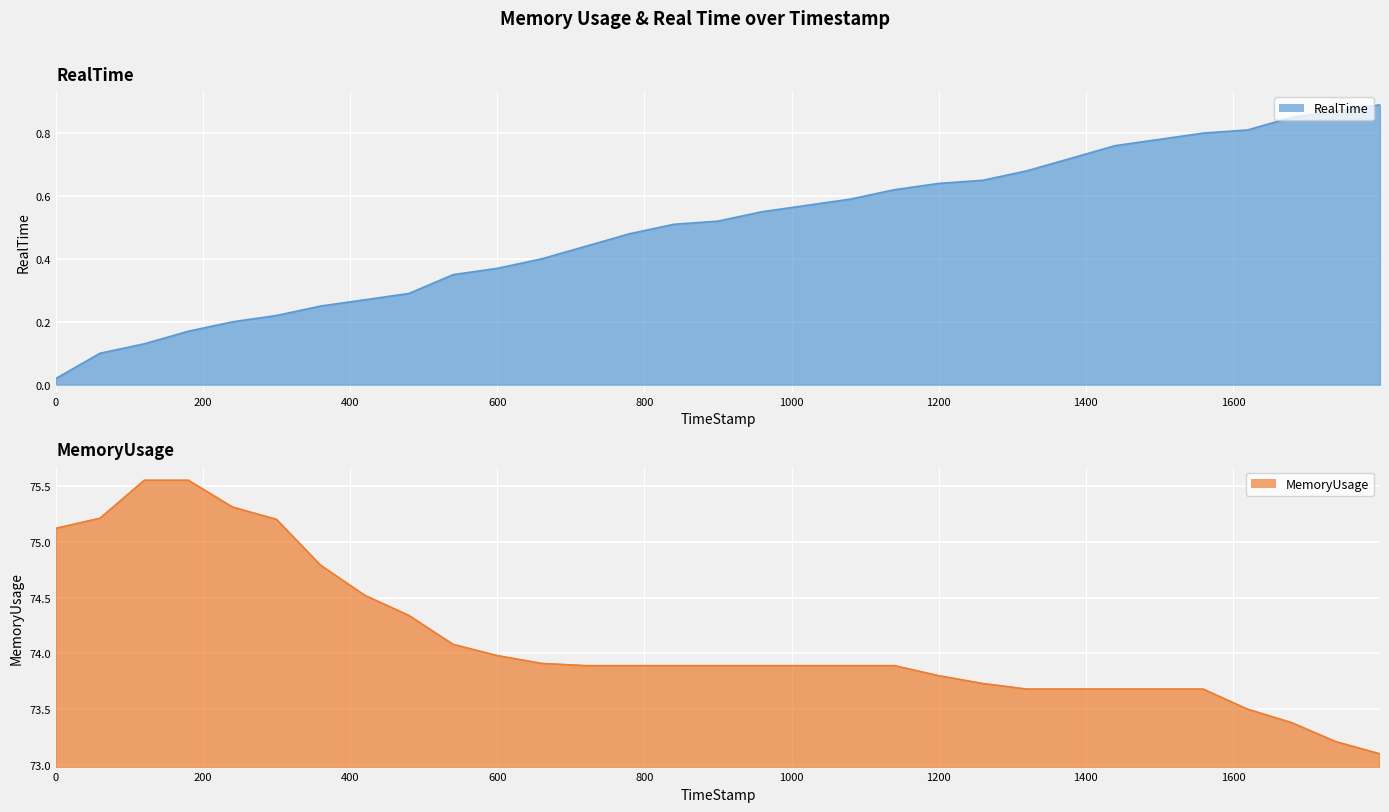

Reading left to right, what are all the values shown in this chart?

RealTime: 0=0.0	59.81=0.1	119.97=0.1	179.94=0.2	239.92=0.2	299.67=0.2	359.61=0.2	419.73=0.3	479.58=0.3	539.96=0.3	599.96=0.4	659.95=0.4	719.88=0.4	779.84=0.5	839.89=0.5	899.71=0.5	959.81=0.6	1019.91=0.6	1079.71=0.6	1139.8=0.6	1199.99=0.6	1259.91=0.7	1319.83=0.7	1379.88=0.7	1439.84=0.8	1499.97=0.8	1559.62=0.8	1619.97=0.8	1679.68=0.8	1739.72=0.9	1799.96=0.9
MemoryUsage: 0=75.1	59.81=75.2	119.97=75.5	179.94=75.5	239.92=75.3	299.67=75.2	359.61=74.8	419.73=74.5	479.58=74.3	539.96=74.1	599.96=74.0	659.95=73.9	719.88=73.9	779.84=73.9	839.89=73.9	899.71=73.9	959.81=73.9	1019.91=73.9	1079.71=73.9	1139.8=73.9	1199.99=73.8	1259.91=73.7	1319.83=73.7	1379.88=73.7	1439.84=73.7	1499.97=73.7	1559.62=73.7	1619.97=73.5	1679.68=73.4	1739.72=73.2	1799.96=73.1